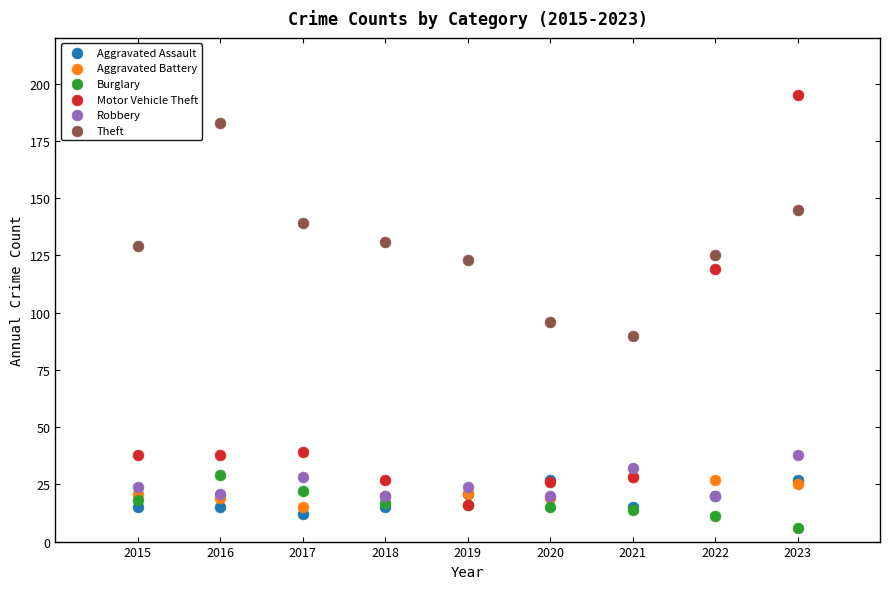

Across all series, what Y value is closest to 100?

96